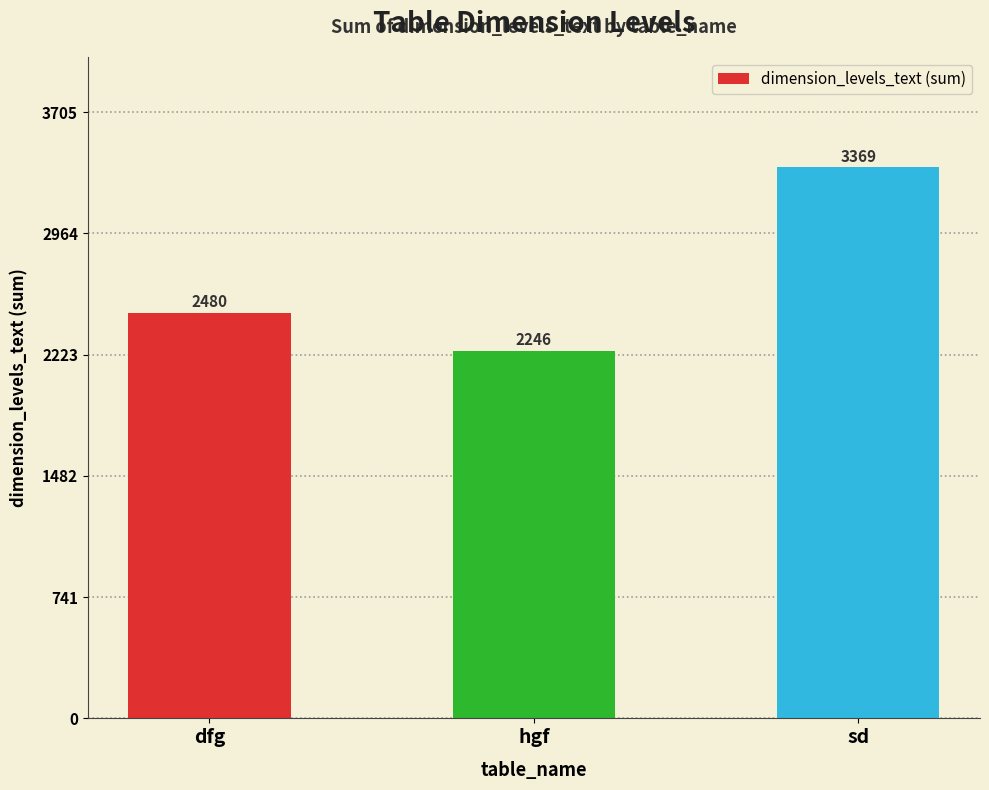

Reading left to right, what are all the values shown in this chart?

2480	2246	3369